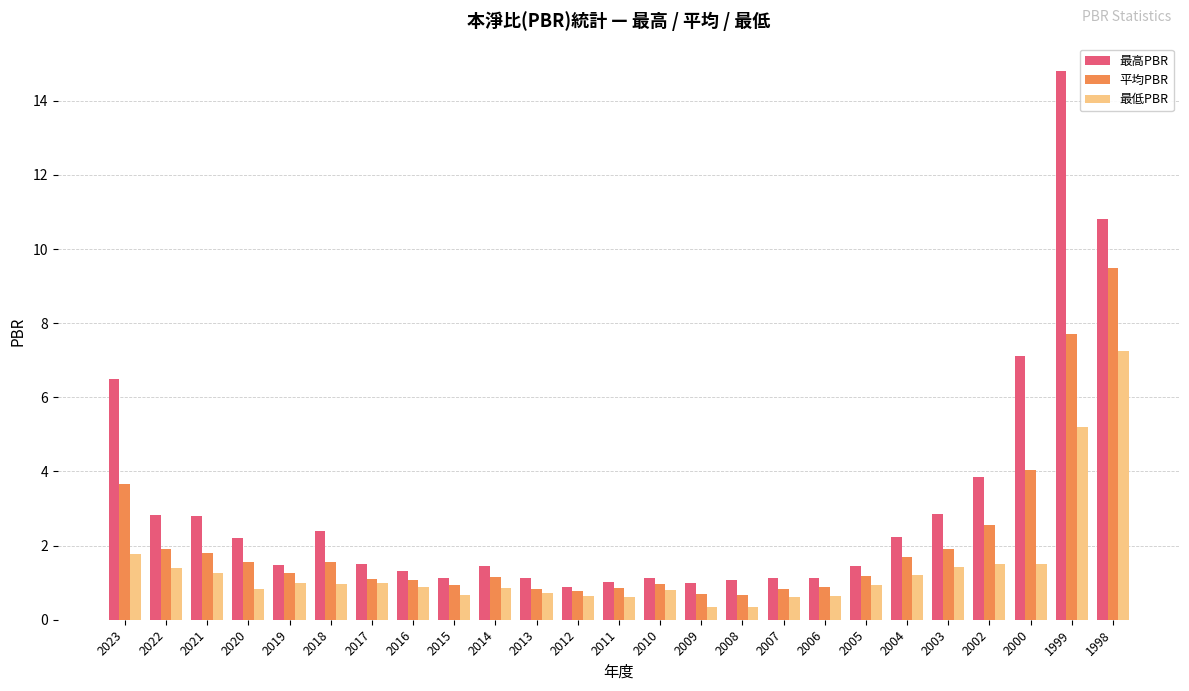

Between 2023 and 1998, which series saw the biggest shift?

平均PBR